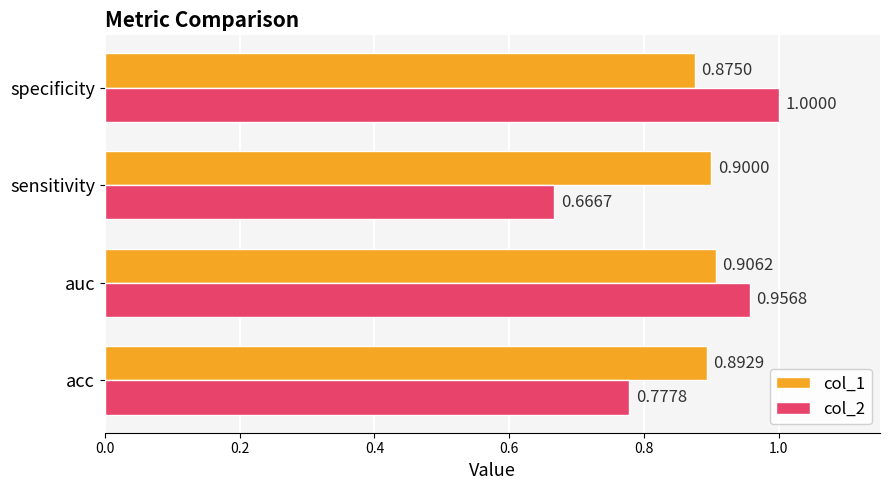

At which label is col_2 closest to 0?

sensitivity